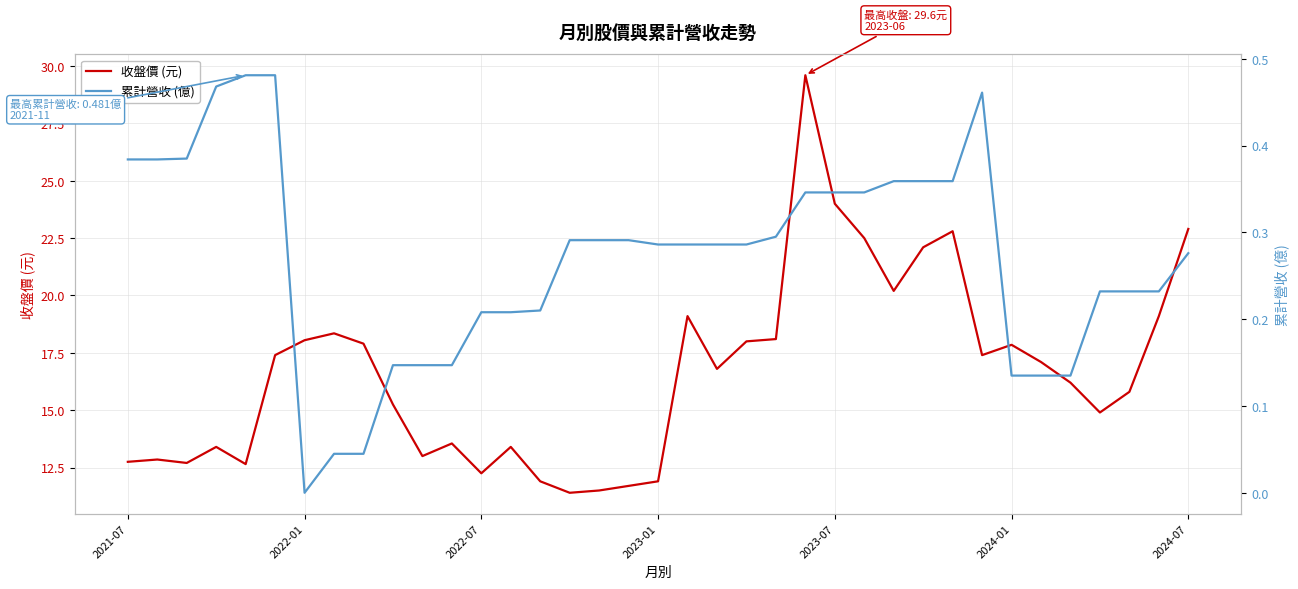

True or false: 收盤價 (元) has more than 0 points higher than both neighbors.

True